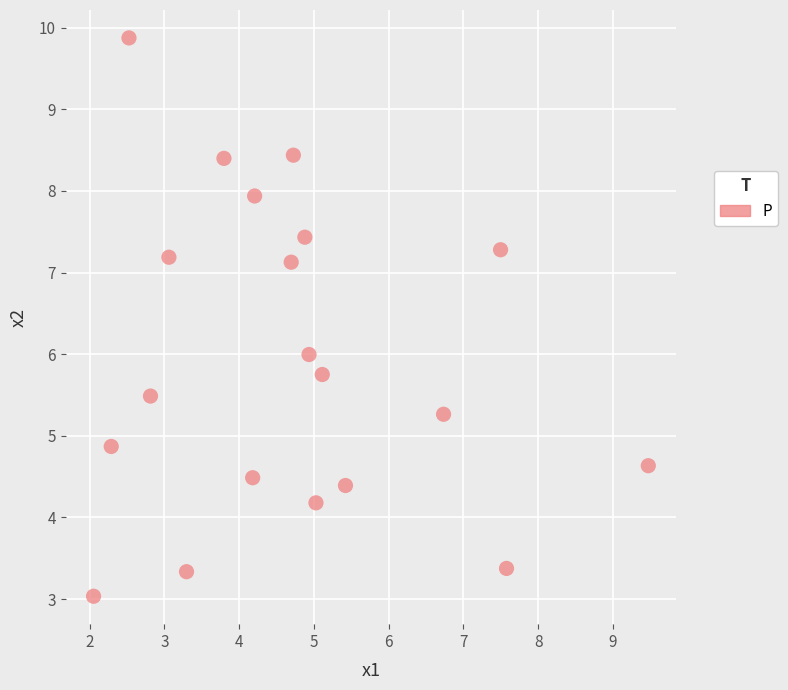

What is the range of X values (max minus min)?

7.4